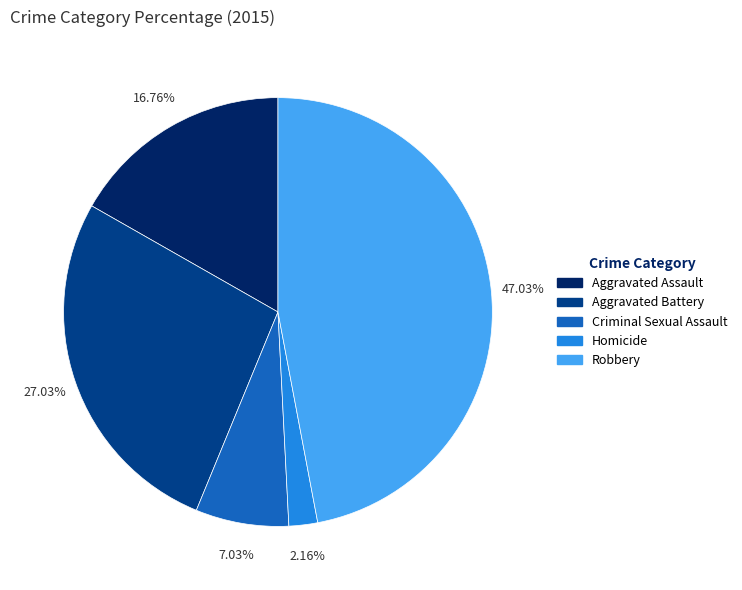

What percentage is the Aggravated Battery slice, to the nearest percent?

27%